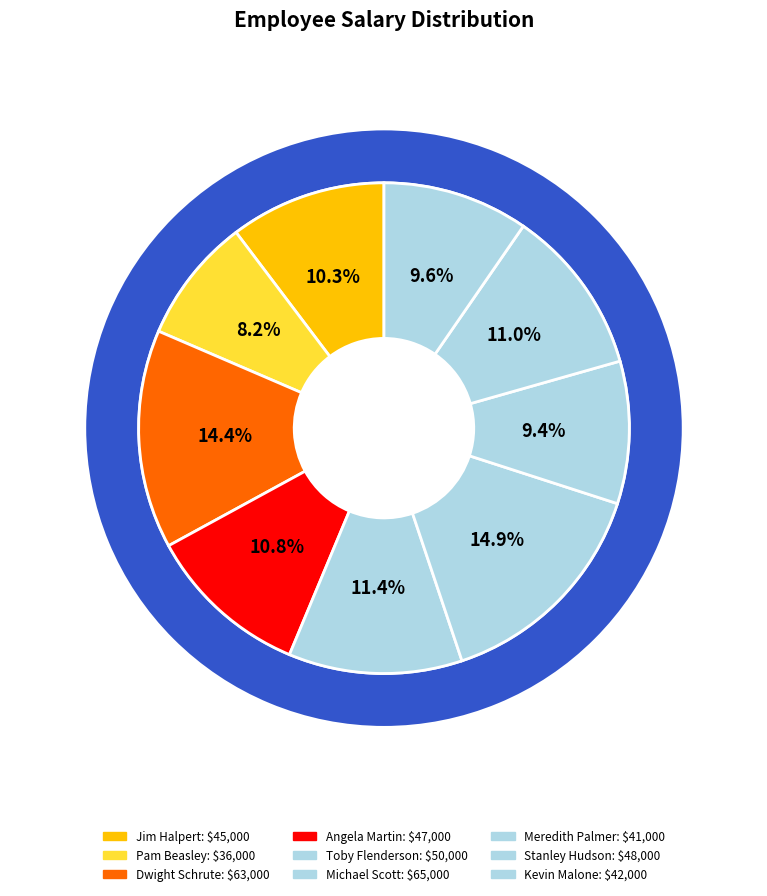

Do Toby Flenderson and Meredith Palmer together represent more than half of the pie?

No